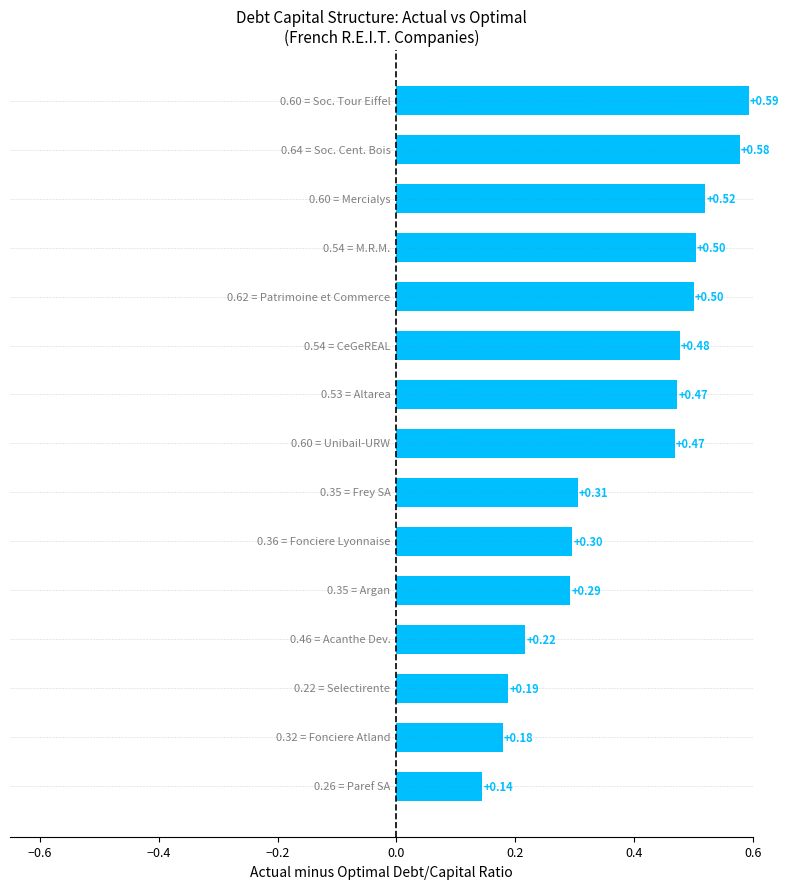

What is the average value?

0.4